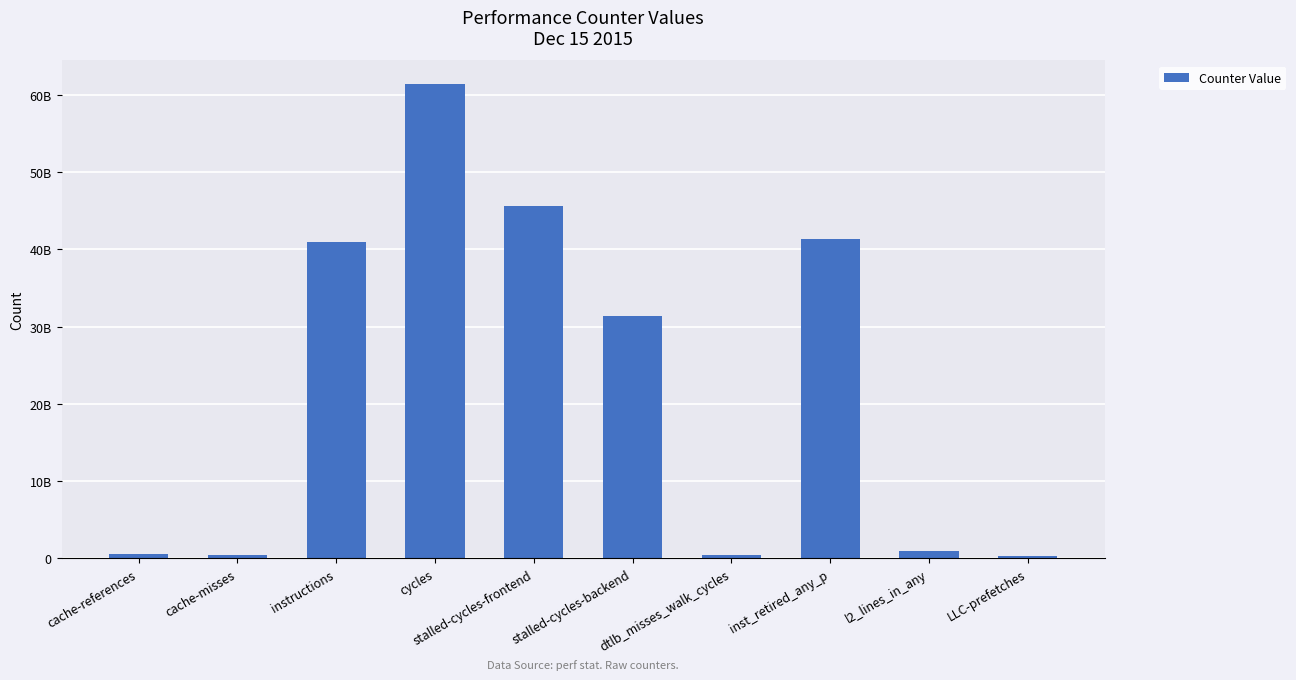

What is the difference between the second highest and minimum values?

45252235214